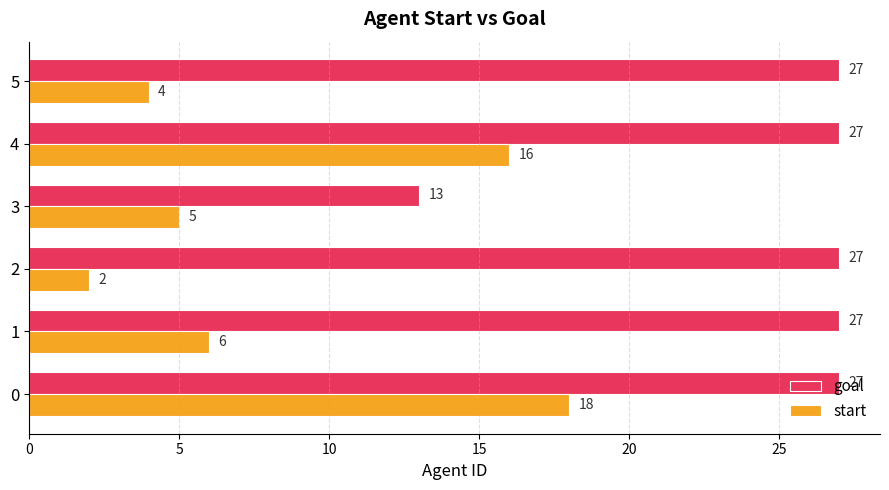

What is the approximate value of goal at 4?

27